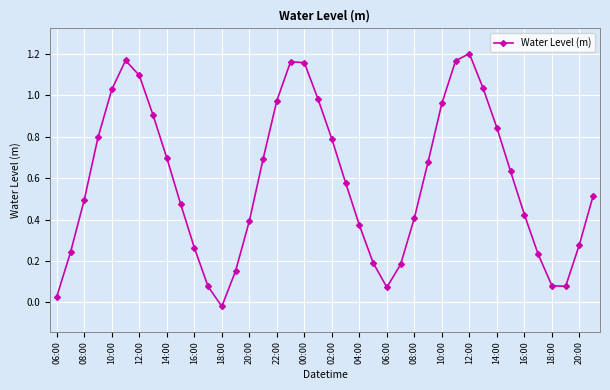

What is the sum of all values?

23.5